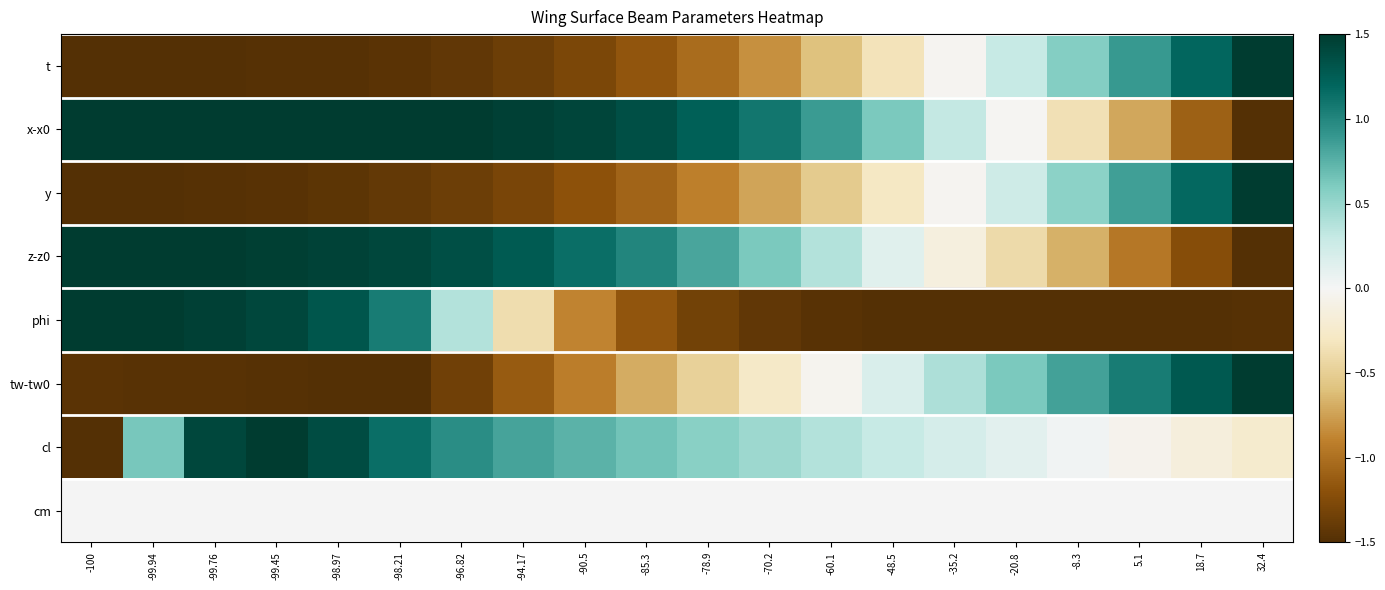

At which category is the sum across all series the highest?

-99.45